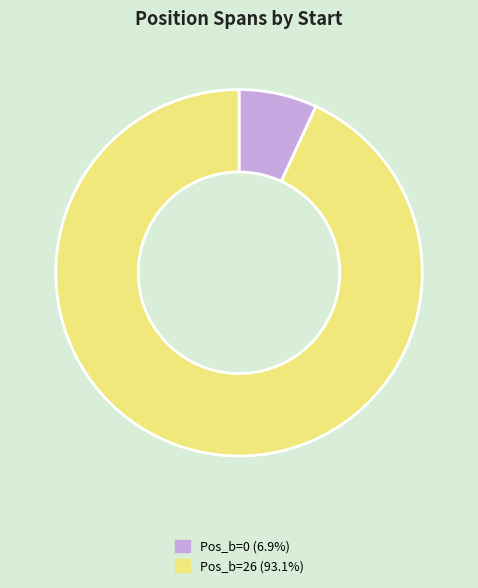

Does Pos_b=26 (93.1%) account for over 50% of the chart?

Yes